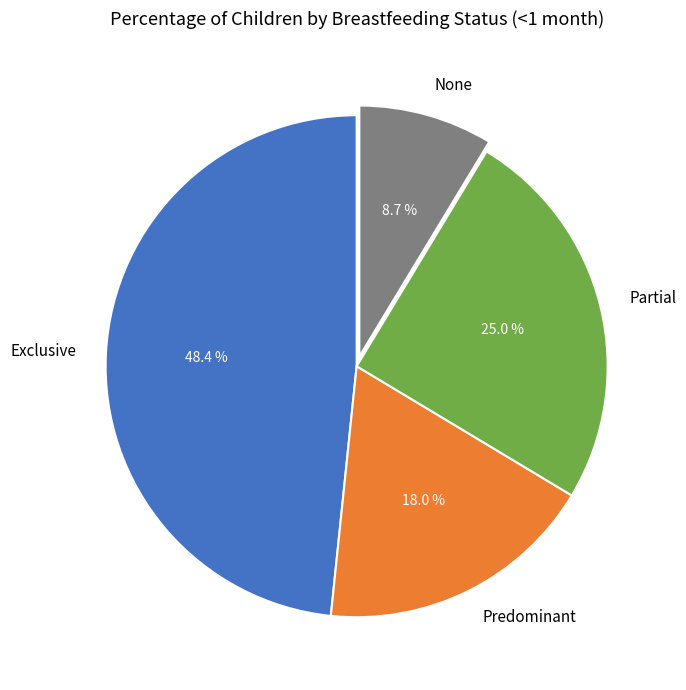

What percentage is the Exclusive slice, to the nearest percent?

48%